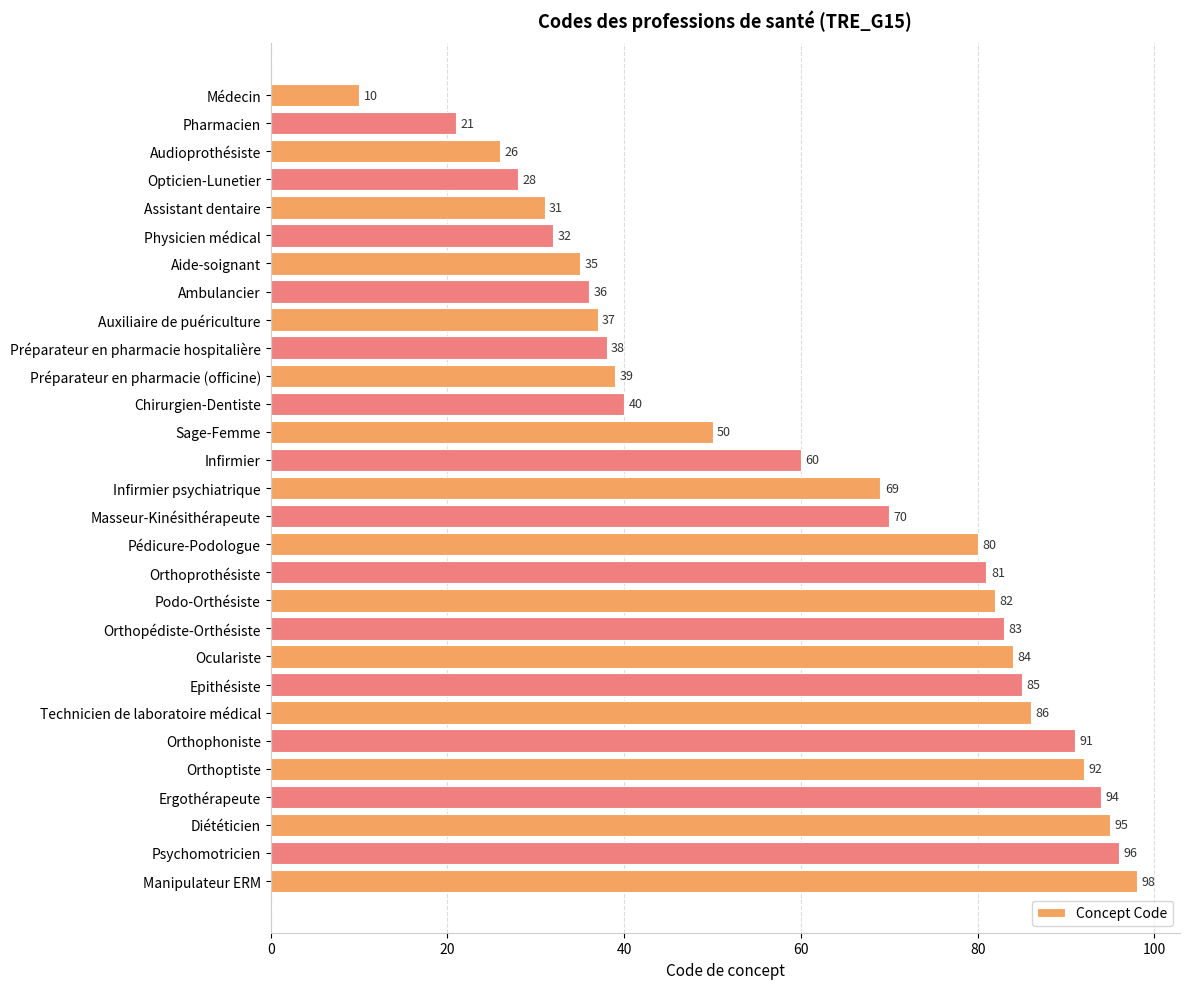

What position from the top is Physicien médical?

6